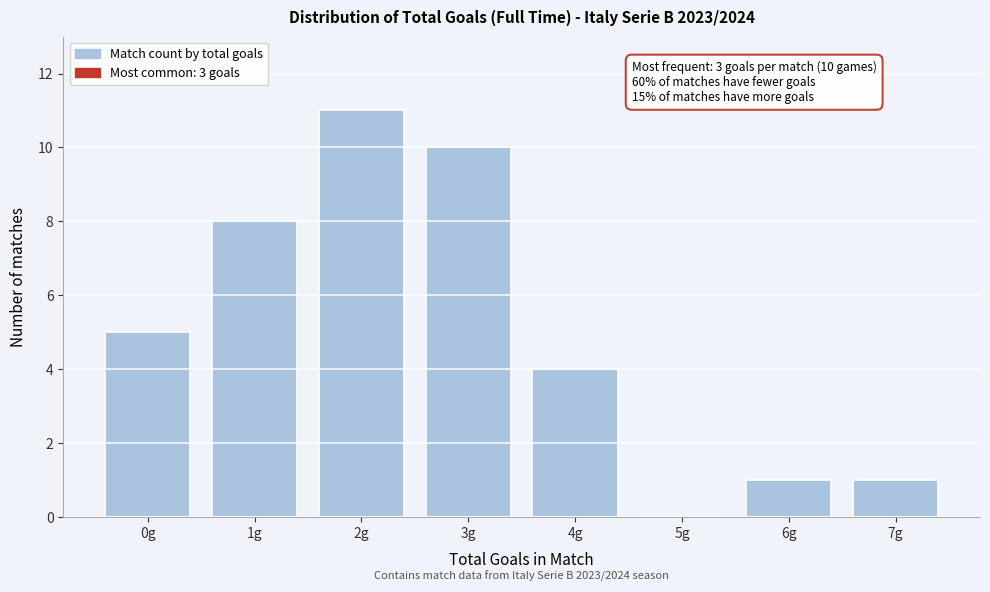

Reading right to left, transcribe all the data shown in this chart.

7g=1	6g=1	5g=0	4g=4	3g=10	2g=11	1g=8	0g=5